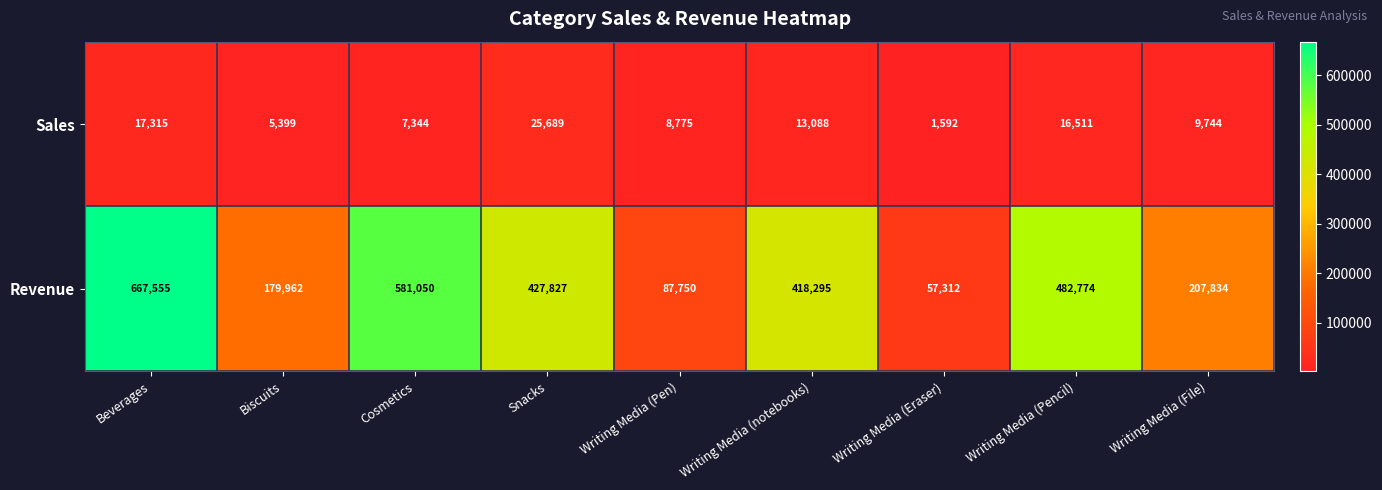

Where does the Sales series first go above 9744?

Beverages